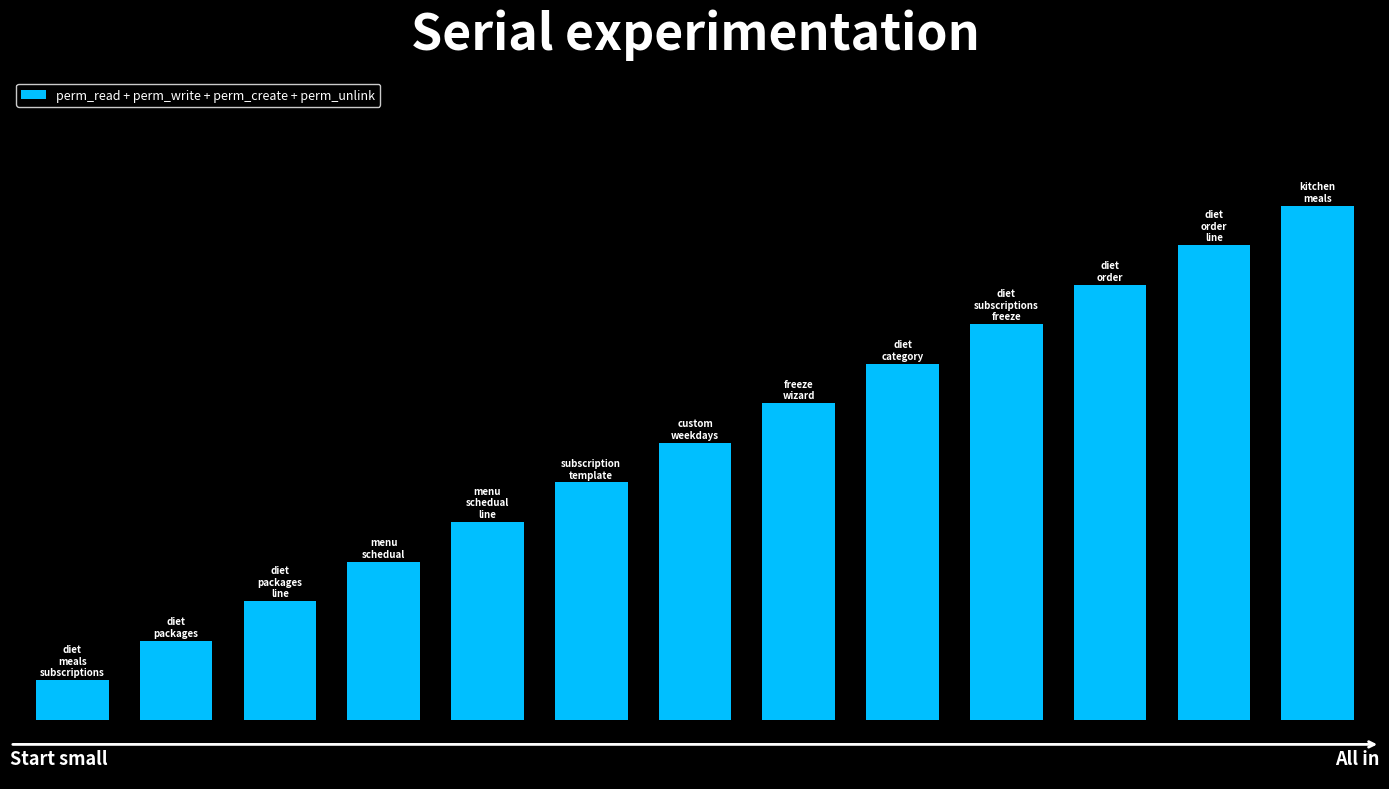

Are the bars horizontal?

No